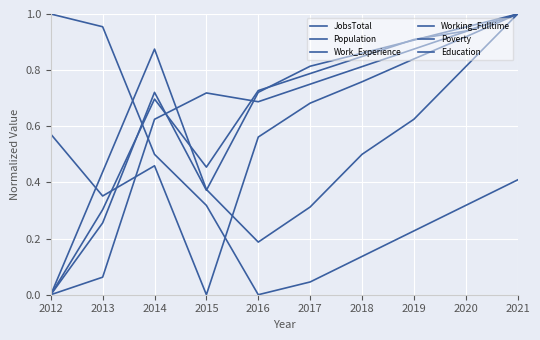

Which category has the lowest value in the Education series?

2012